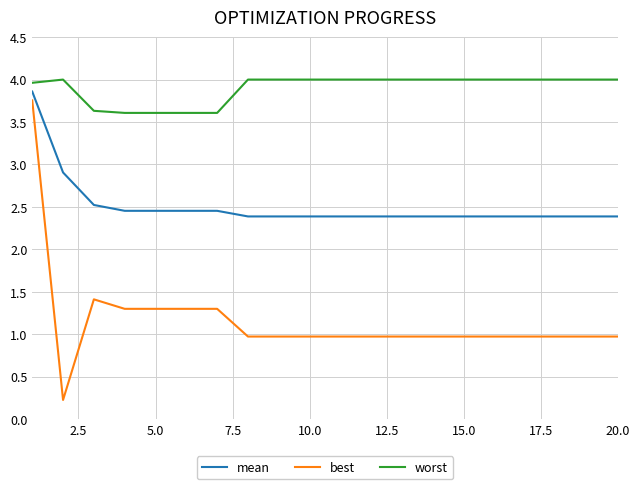

What is the difference between the maximum and minimum values in the best series?

3.5